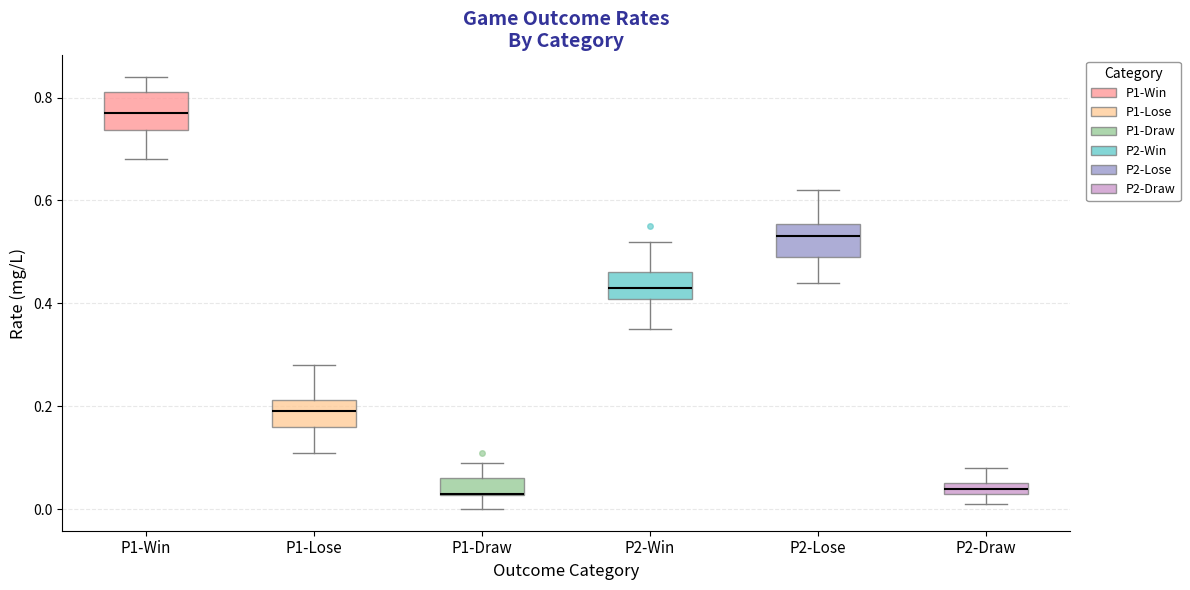

Where does the lower whisker of the box for P2-Win end on the y-axis? The values are not printed on the chart, so give them approximately, as read against the axis.

0.36